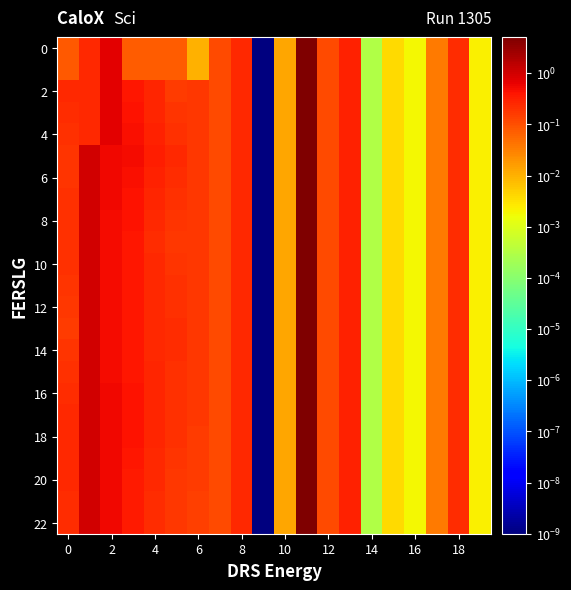

At how many categories does at least one series exceed 0?

20